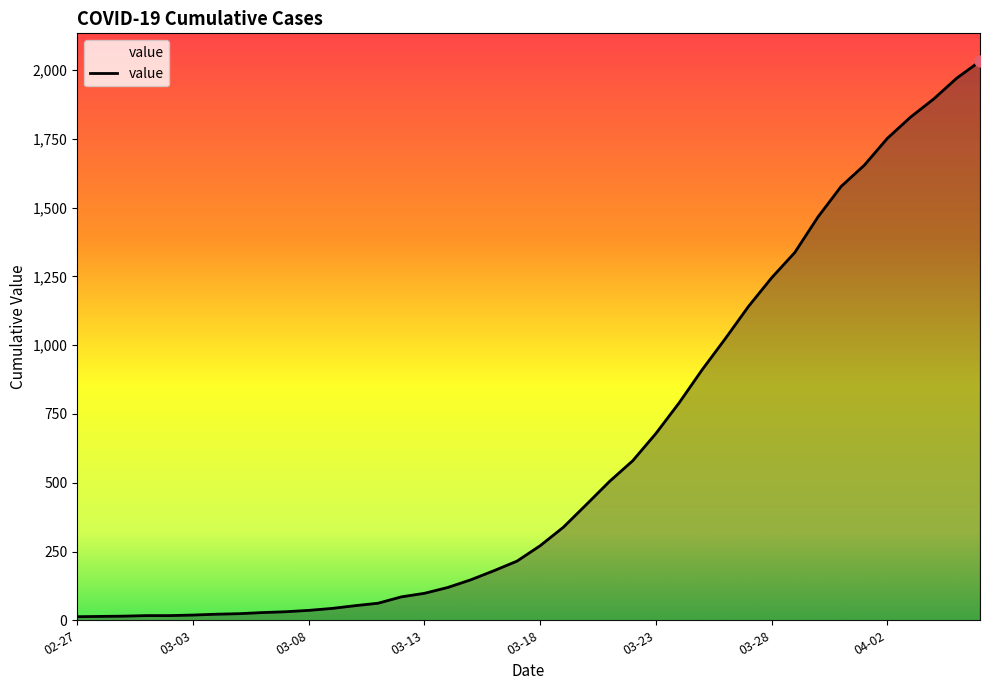

What is the maximum value shown in the chart?

2032